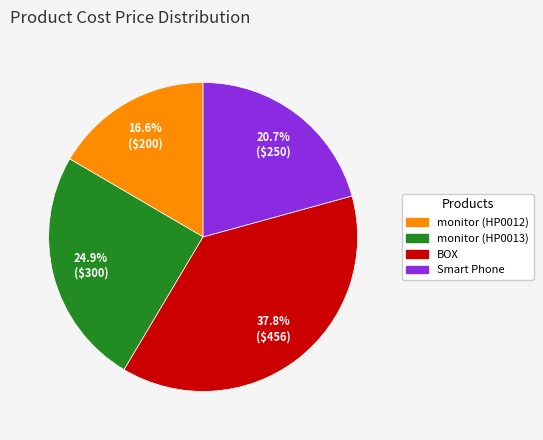

Which has a higher value, BOX or Smart Phone?

BOX